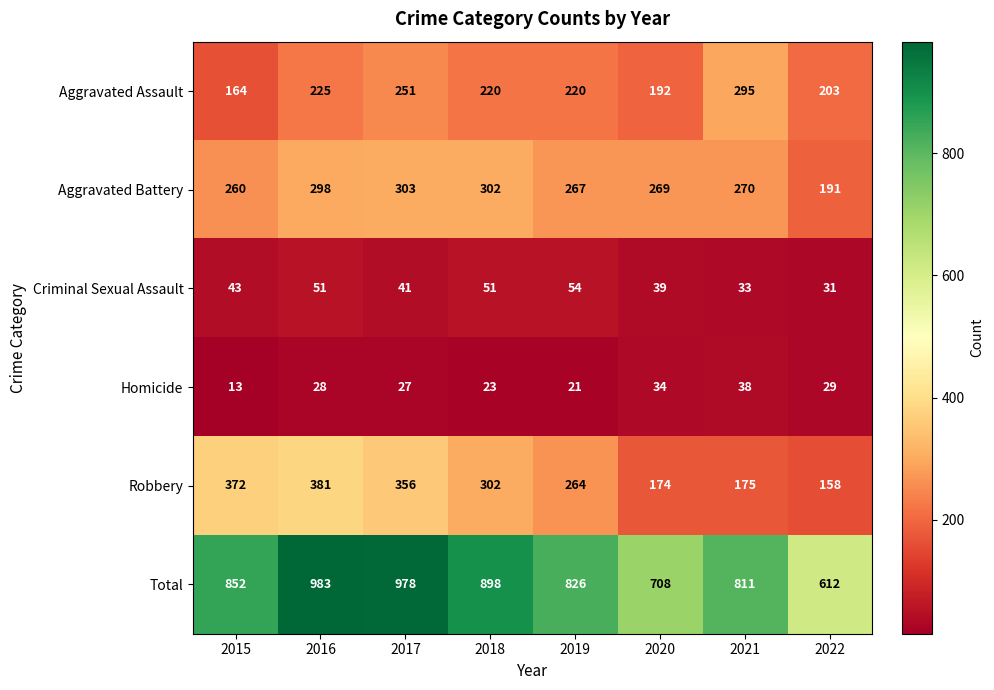

At which category is the sum across all series the highest?

2016